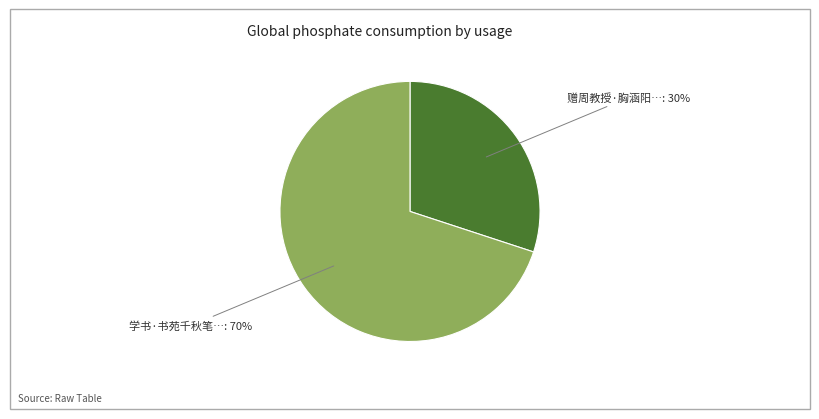

Is there any slice that represents more than half of the pie?

Yes